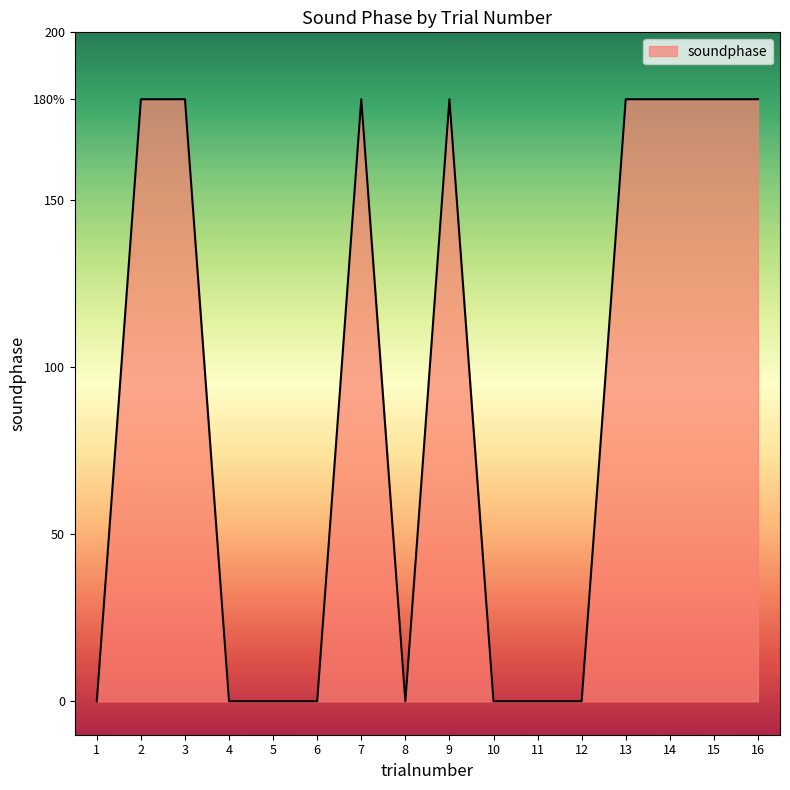

What is the greatest value displayed?

180